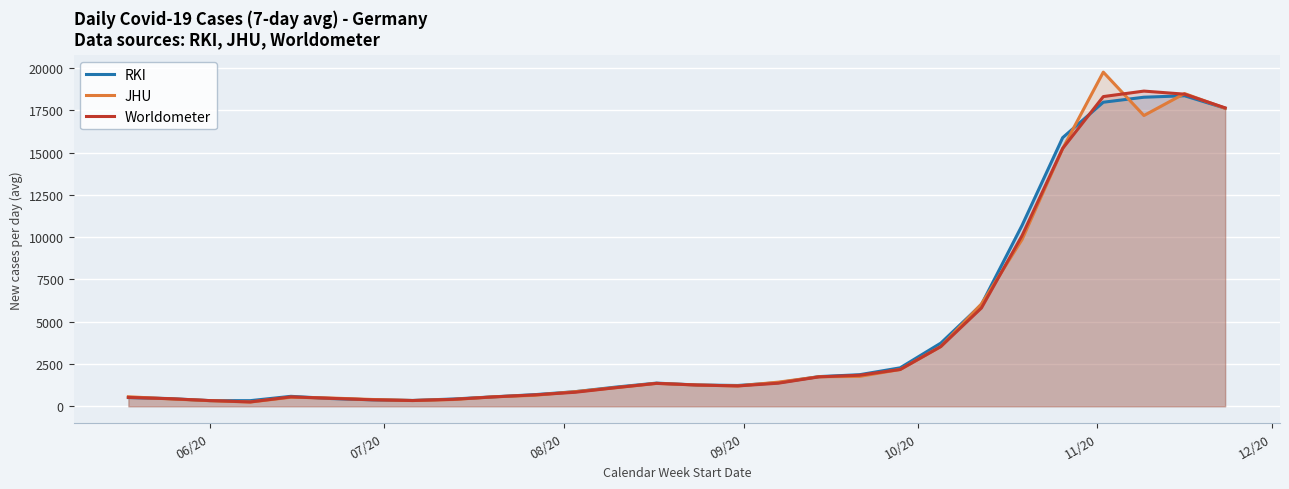

What is the greatest value displayed?

19754.0